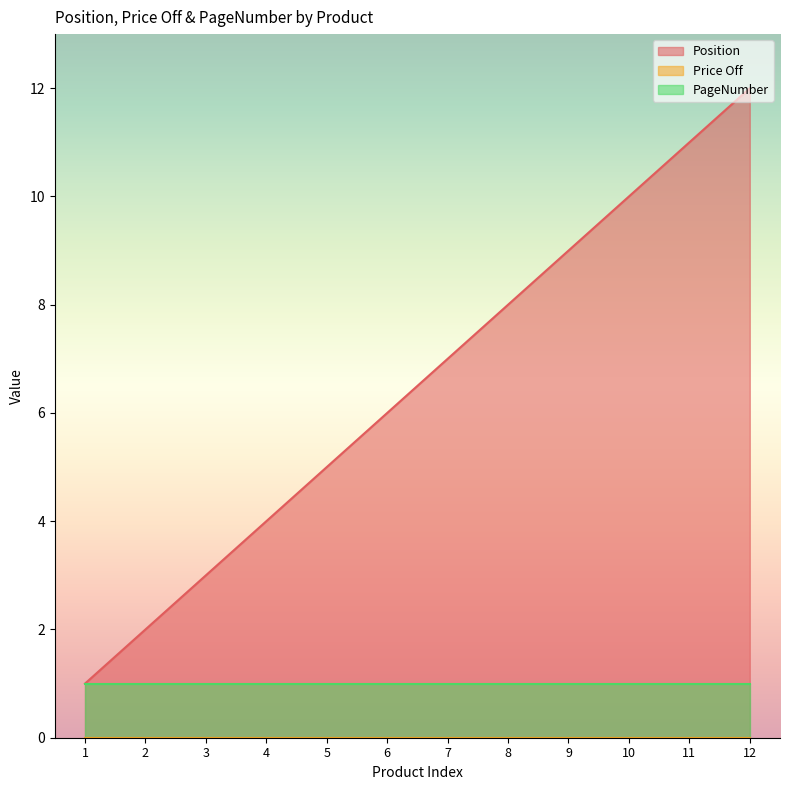

Is it true that Position equals 7 at 4?

False